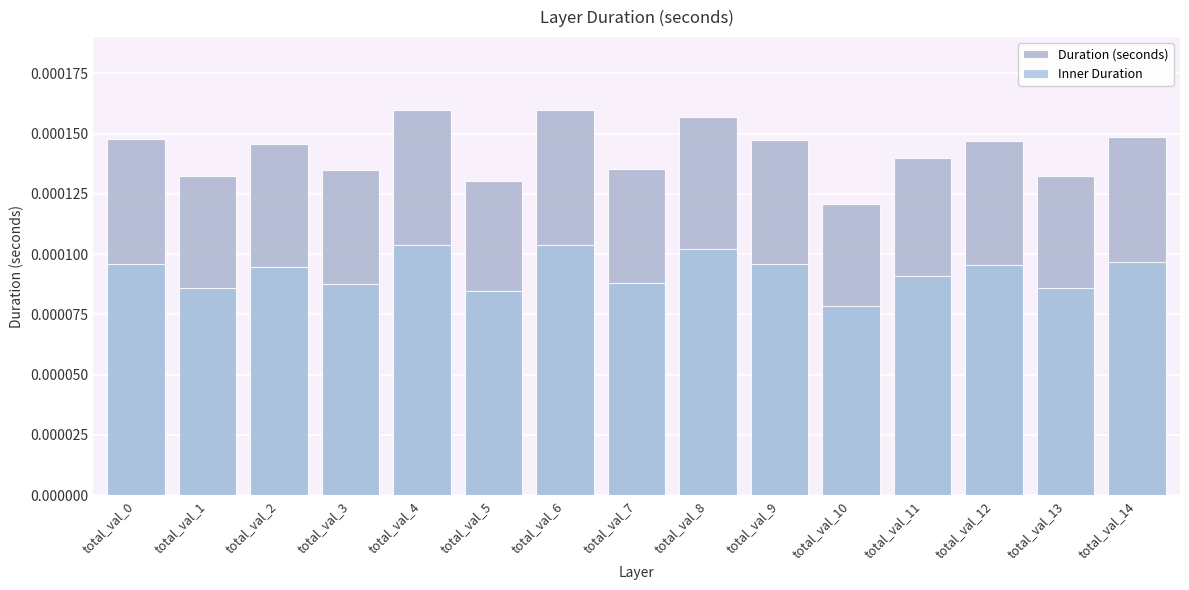

At how many categories does at least one series exceed 0?

15